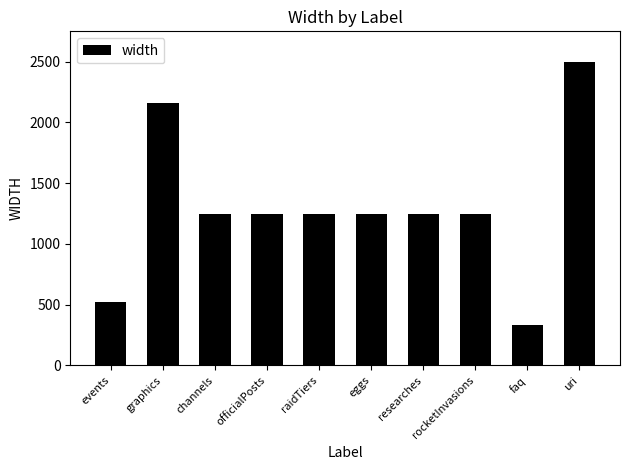

The chart shows a value of 683 at events. True or false?

False